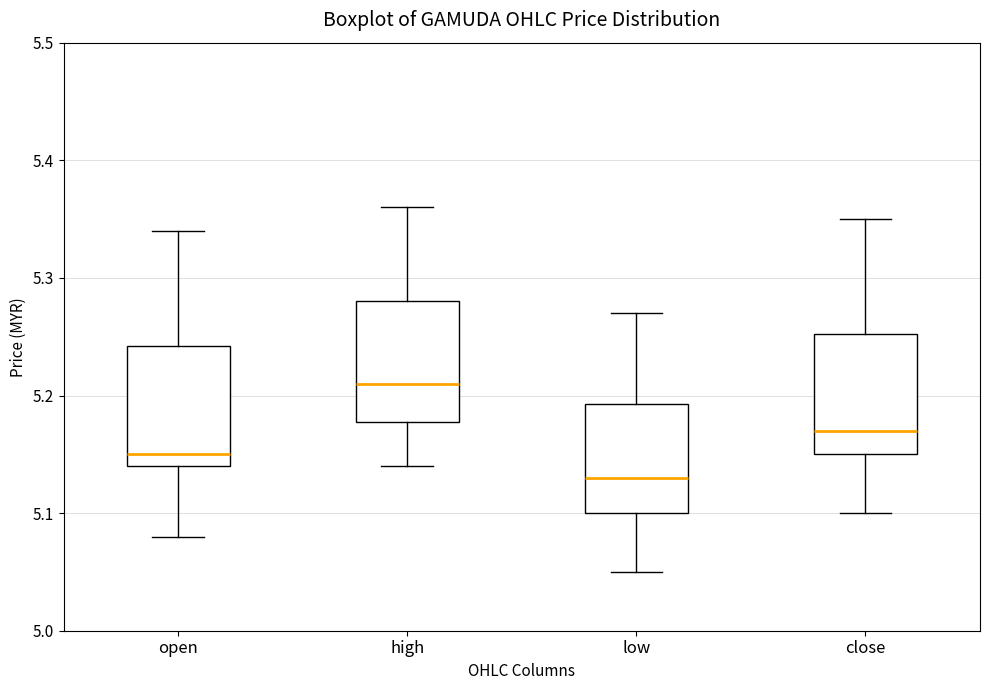

Reading left to right, transcribe this box plot: for each box, give where its median line is, the range the box spans, and where its two whiskers end, as read against the y-axis. The values are not printed on the chart, so give them approximately, as read against the axis.

open: median 5.15, box 5.14 to 5.24, whiskers 5.08 to 5.34
high: median 5.21, box 5.18 to 5.28, whiskers 5.14 to 5.36
low: median 5.13, box 5.10 to 5.19, whiskers 5.05 to 5.27
close: median 5.17, box 5.15 to 5.25, whiskers 5.10 to 5.35